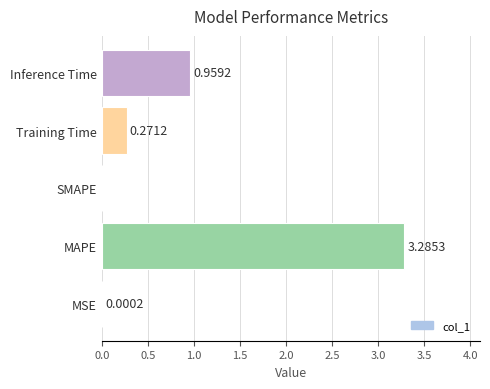

What is the sum of the values at MAPE and Training Time?

3.6